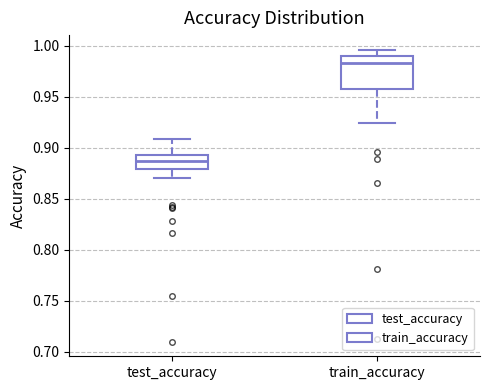

Reading left to right, read every box against the y-axis: the position of its median line, the range the box covers, and the ends of its whiskers. The values are not printed on the chart, so give them approximately, as read against the axis.

test_accuracy: median 0.885, box 0.880 to 0.895, whiskers 0.870 to 0.910
train_accuracy: median 0.985, box 0.960 to 0.990, whiskers 0.925 to 0.995